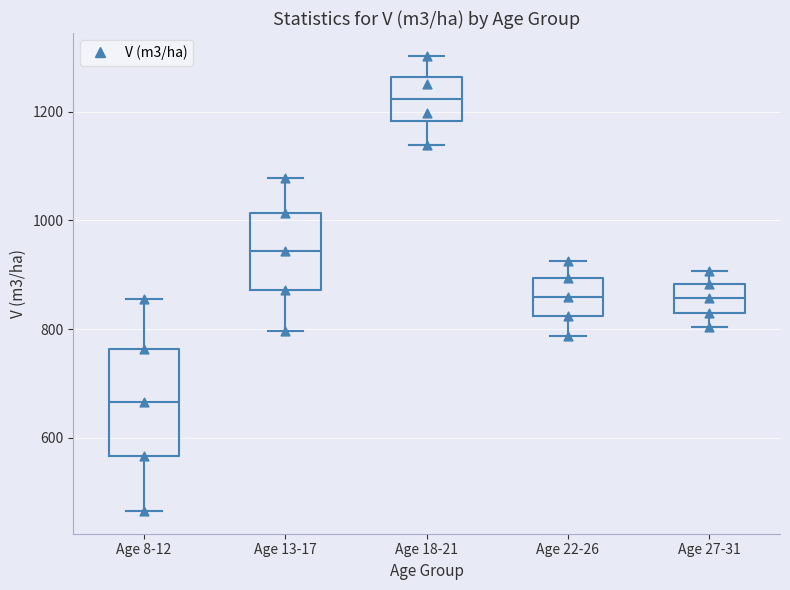

Comparing the boxes themselves (not the whiskers), which one is the tallest?

Age 8-12